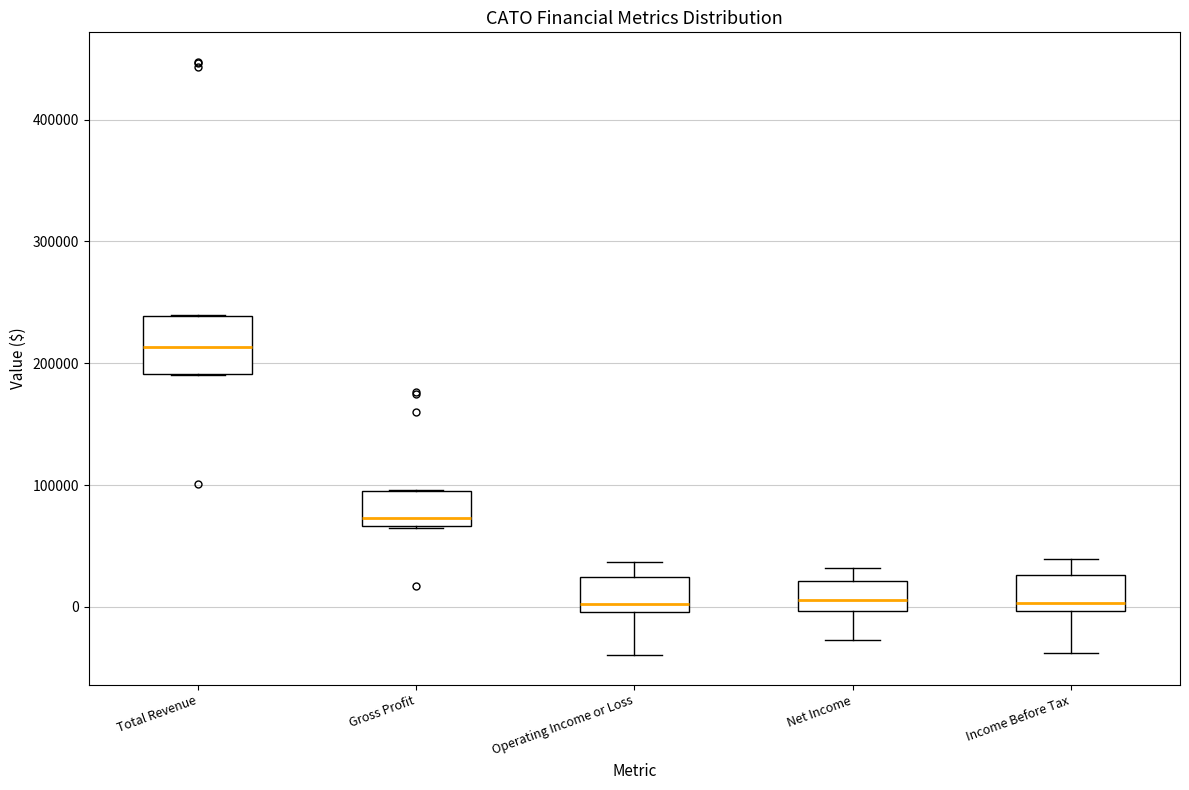

Comparing the boxes themselves (not the whiskers), which one is the tallest?

Total Revenue